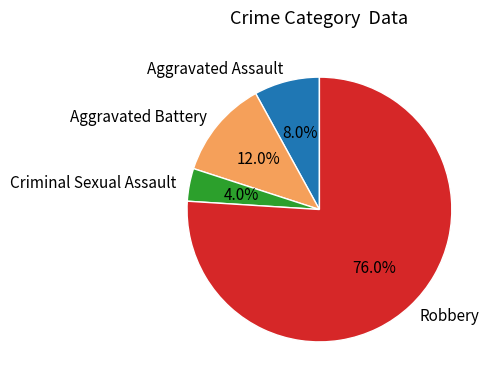

Rank the categories by value from lowest to highest.

Criminal Sexual Assault, Aggravated Assault, Aggravated Battery, Robbery